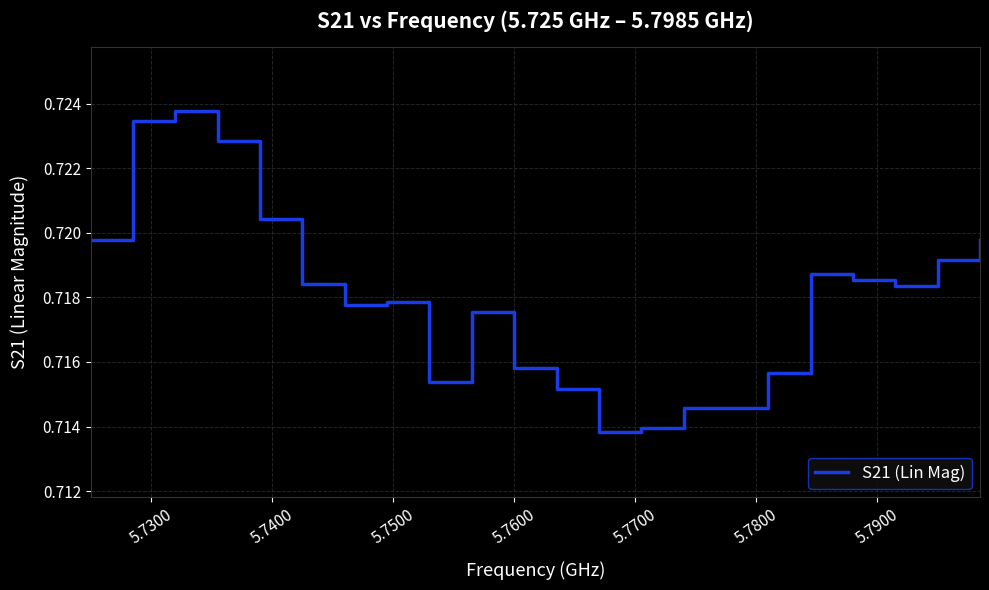

Is this an area chart (filled region under the line)?

No